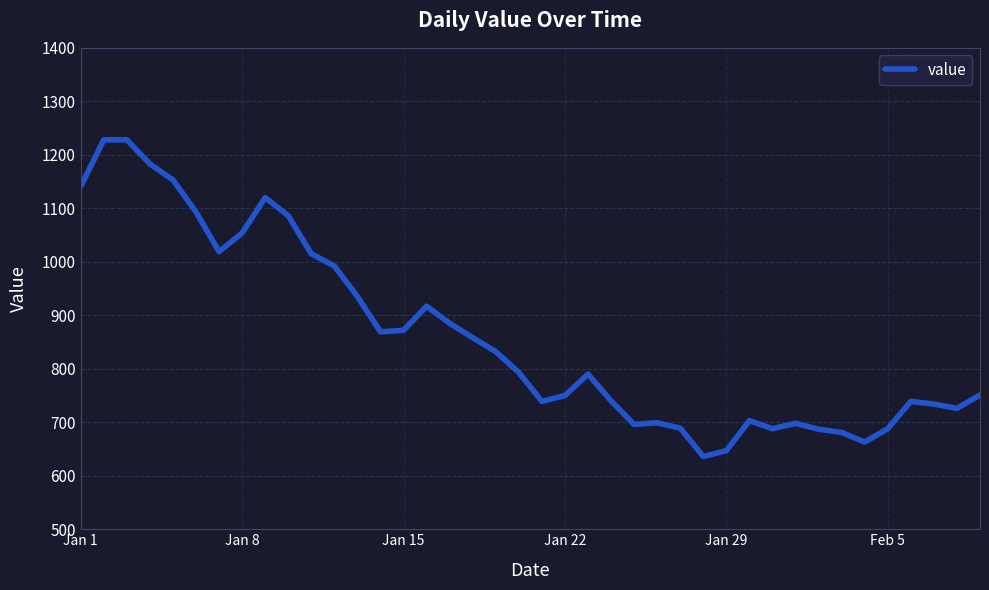

What is the difference between the maximum and minimum values?

592